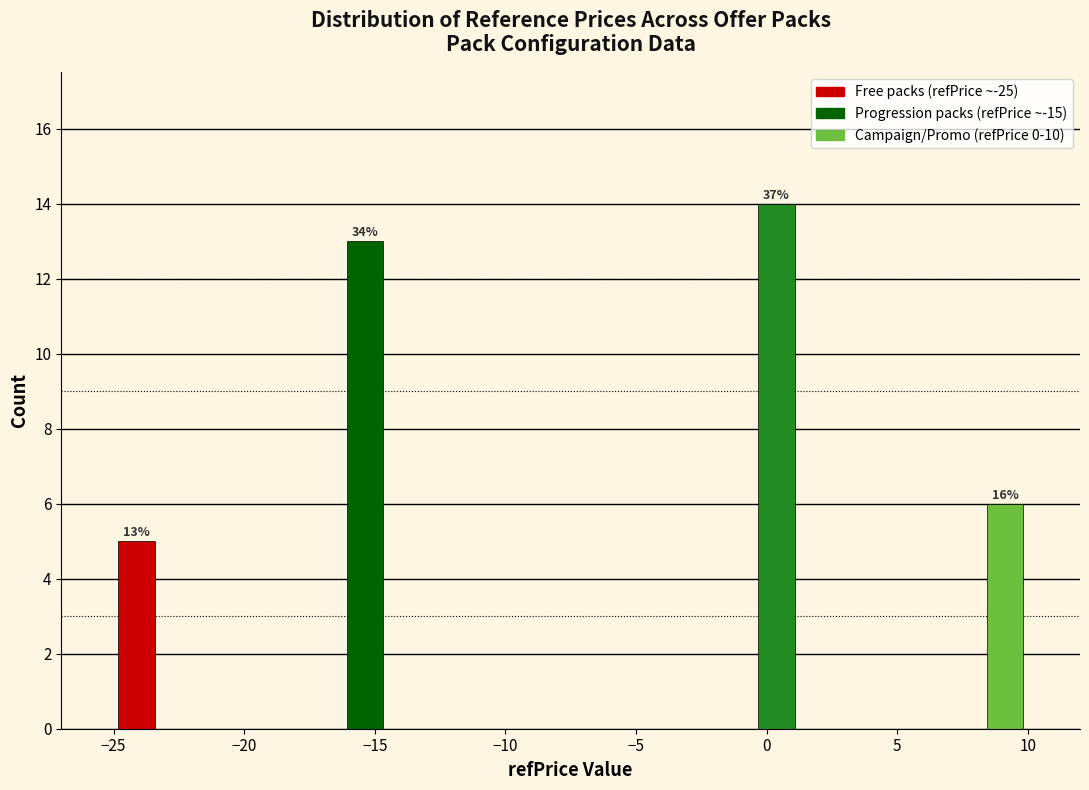

Around what value on the x-axis is the tallest bar? Give the approximate position of its centre, as read against the axis.

0.5